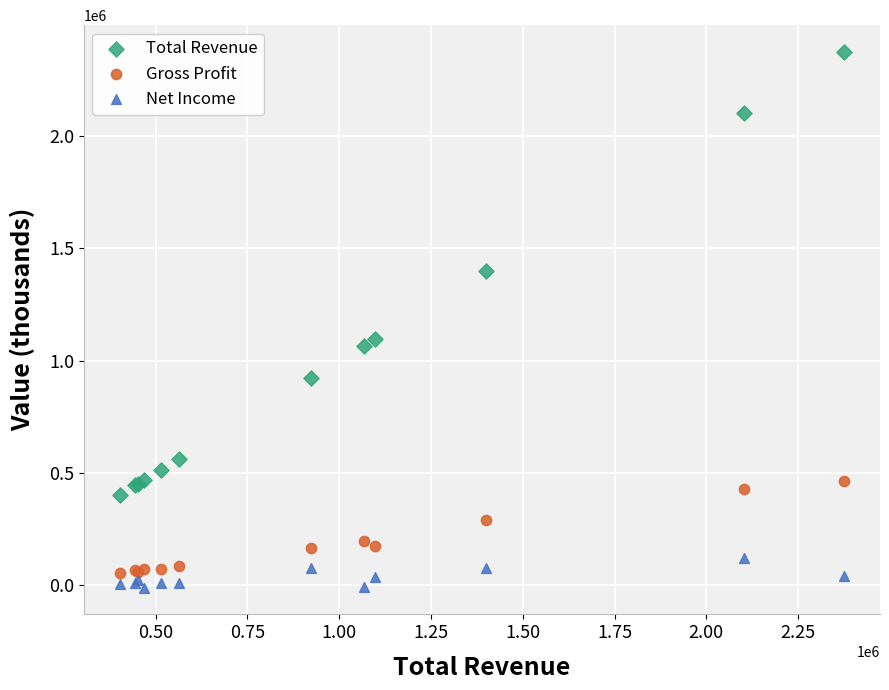

What are all the series names shown in the legend?

Total Revenue, Gross Profit, Net Income